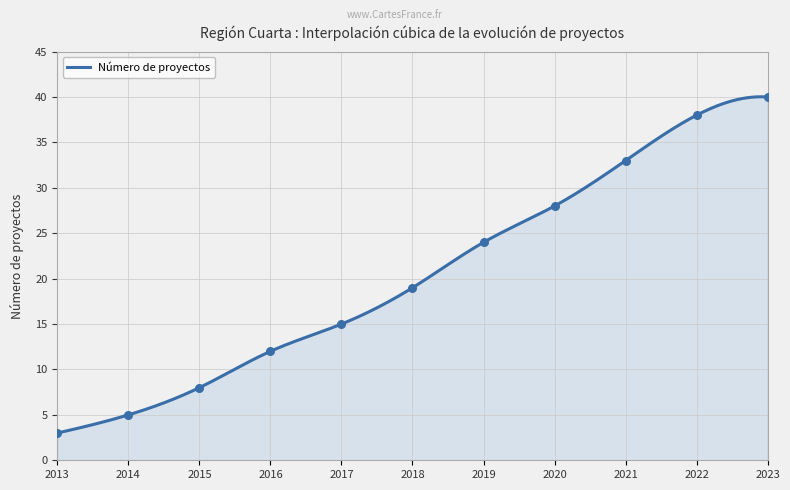

What is the ratio of the value at 2021 to the value at 2023?

0.8